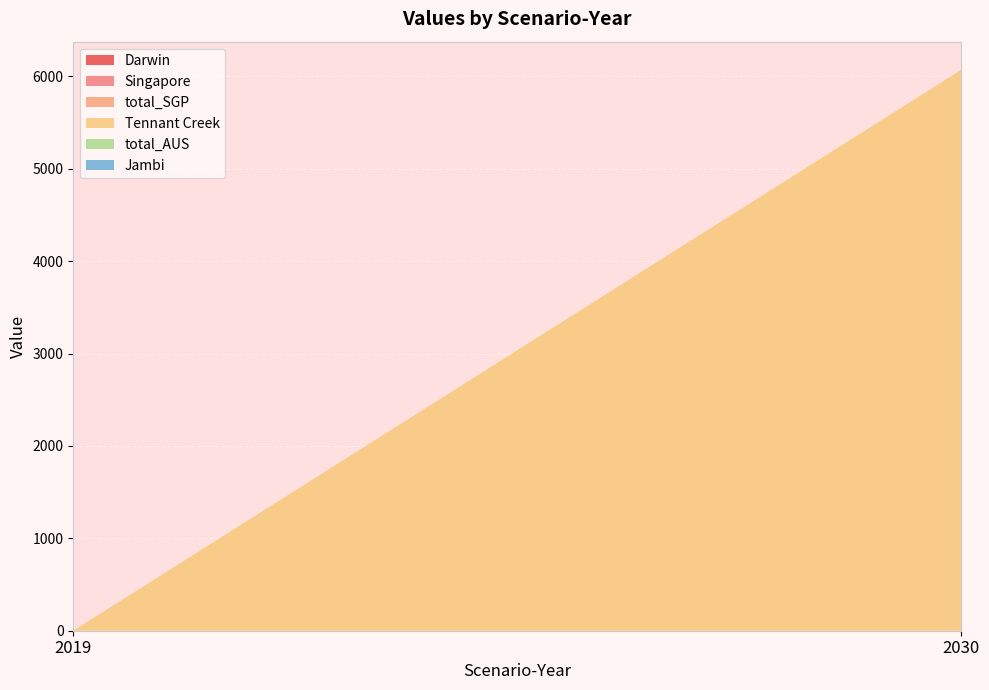

Reading left to right, what are all the values shown in this chart?

Darwin: 0.0	0.0
Singapore: 0.0	0.0
total_SGP: 0.0	0.0
Tennant Creek: 0.0	6072.7
total_AUS: 0.0	0.0
Jambi: 0.0	0.0